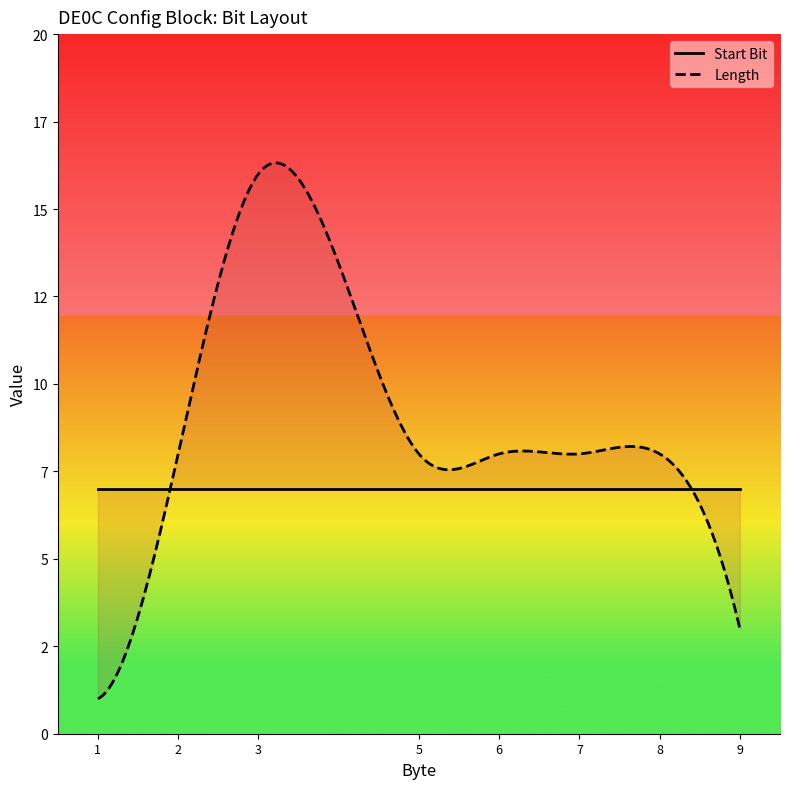

Where is the first local minimum for Start Bit?

1